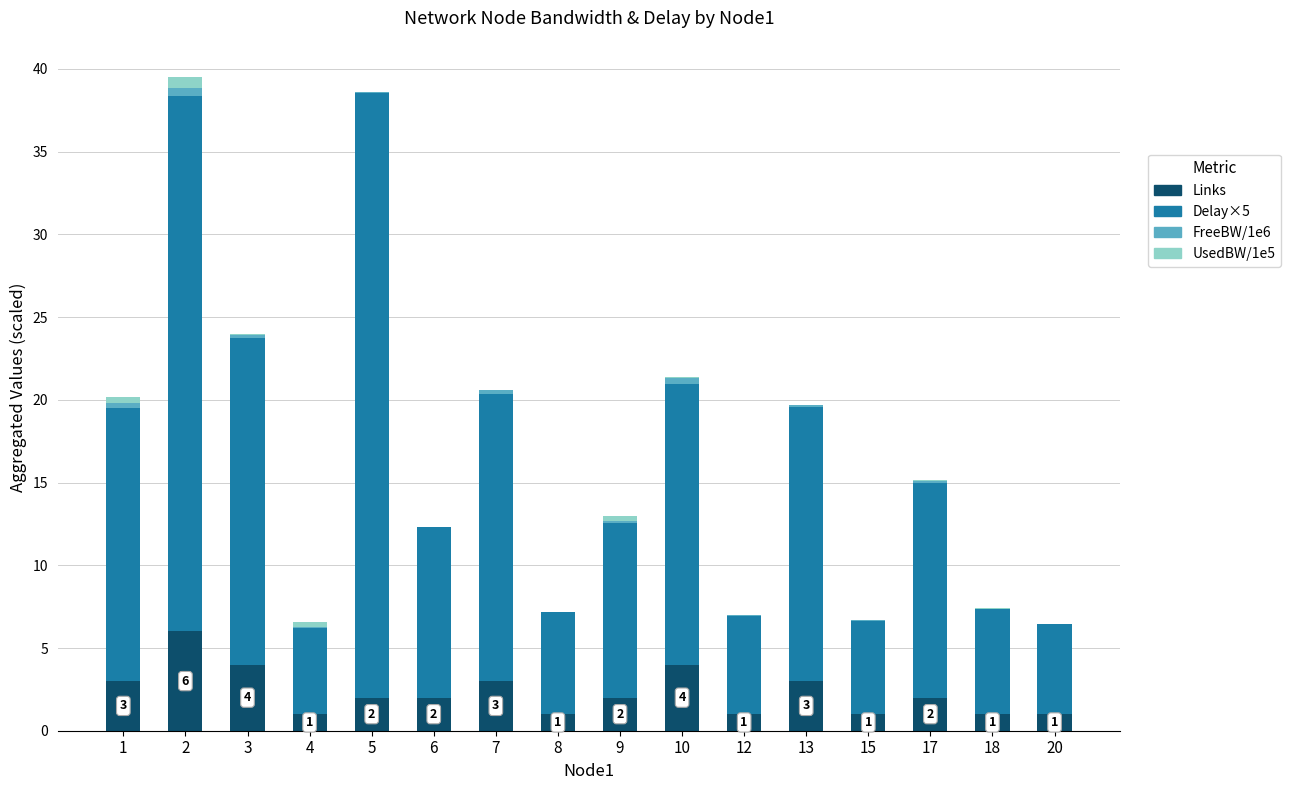

True or false: Links has a value of 1.6 at 13.

False